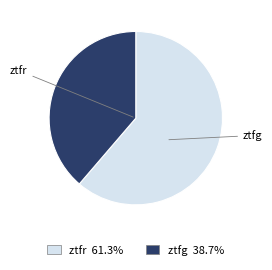

Which has a higher value, ztfr or ztfg?

ztfr